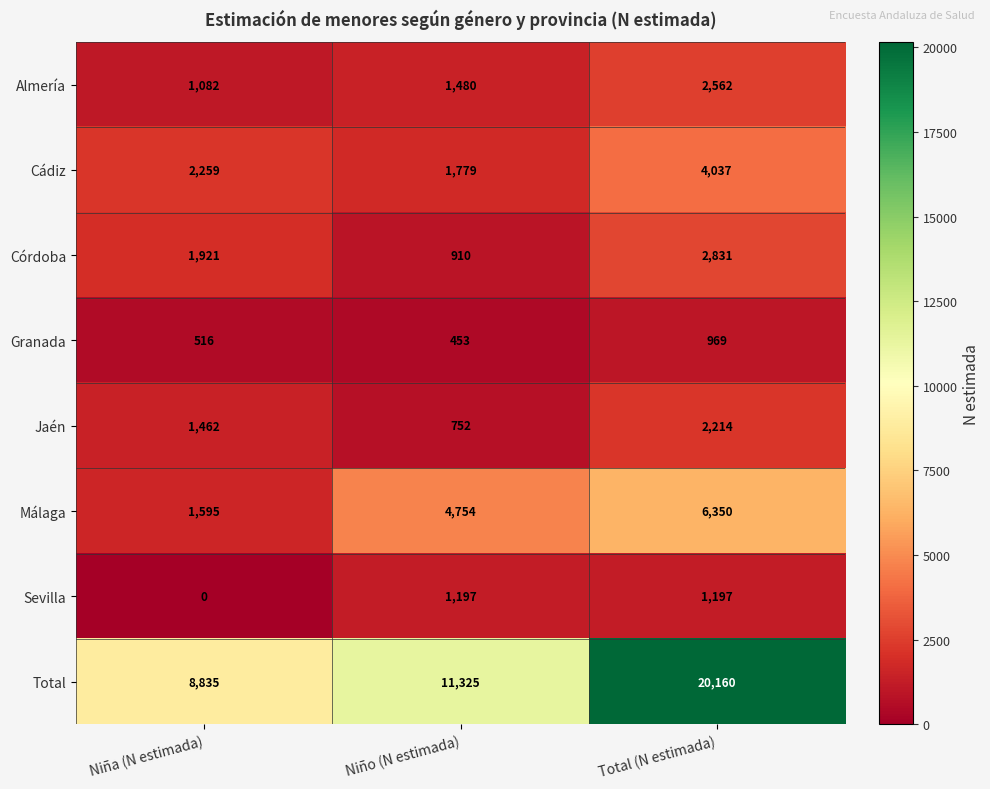

At which category is the sum across all series the highest?

Total (N estimada)